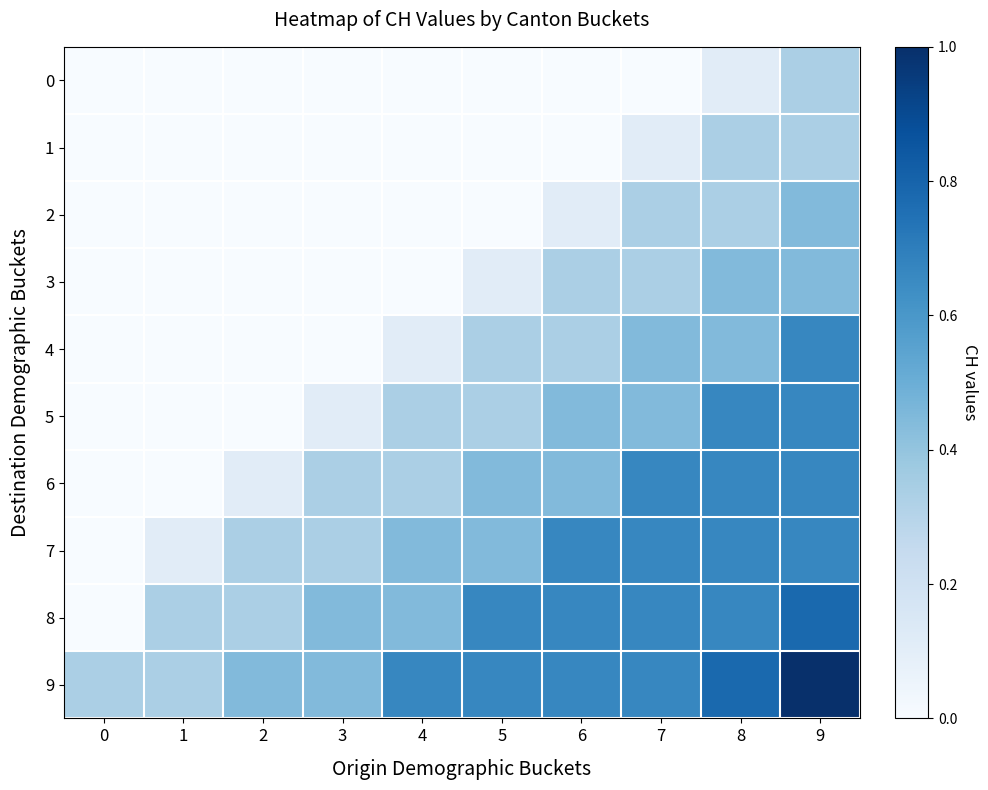

What is the spread (max minus min) of values at 8?

0.7